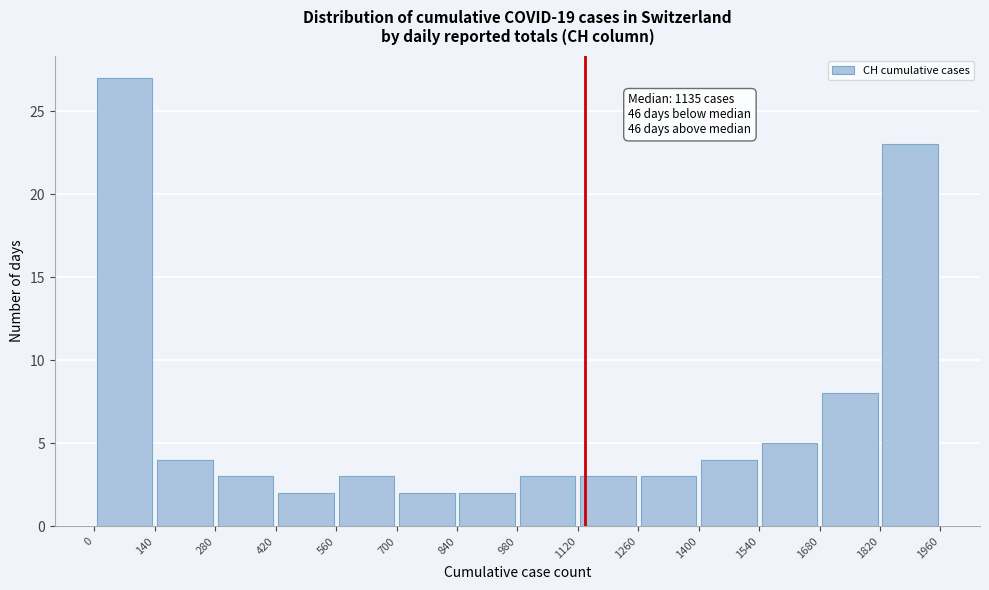

Which range on the x-axis has the tallest bar?

0 to 140